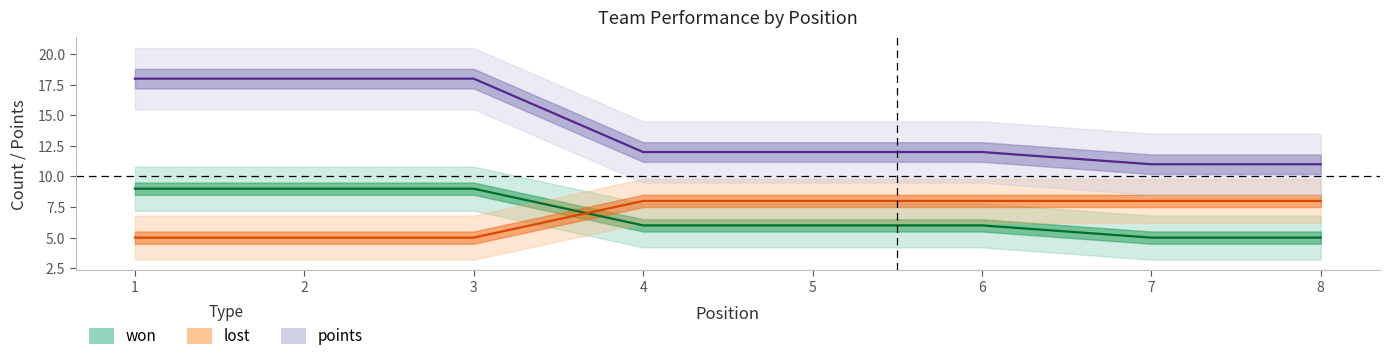

Reading left to right, transcribe all the data shown in this chart.

won: 9	9	9	6	6	6	5	5
lost: 5	5	5	8	8	8	8	8
points: 18	18	18	12	12	12	11	11